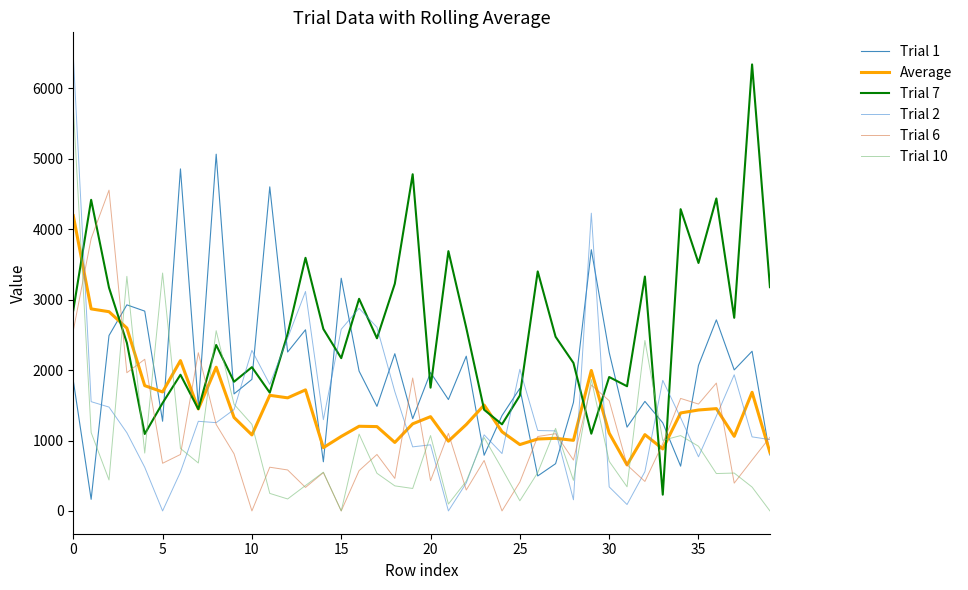

What is the lowest value of the Average series?

653.5